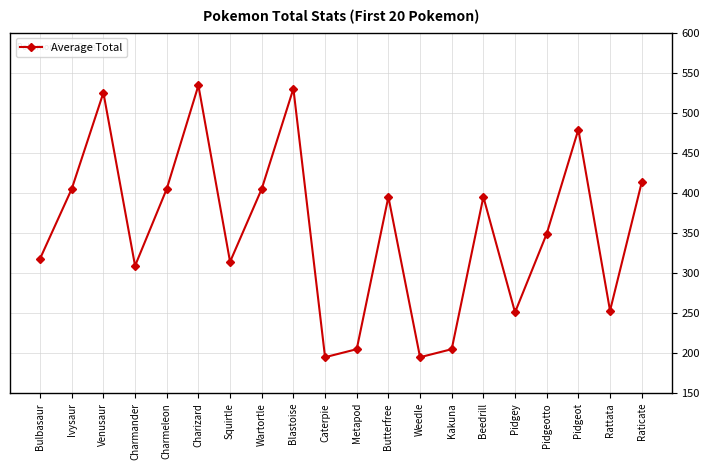

Reading left to right, what are all the values shown in this chart?

Bulbasaur=318	Ivysaur=405	Venusaur=525	Charmander=309	Charmeleon=405	Charizard=534	Squirtle=314	Wartortle=405	Blastoise=530	Caterpie=195	Metapod=205	Butterfree=395	Weedle=195	Kakuna=205	Beedrill=395	Pidgey=251	Pidgeotto=349	Pidgeot=479	Rattata=253	Raticate=413